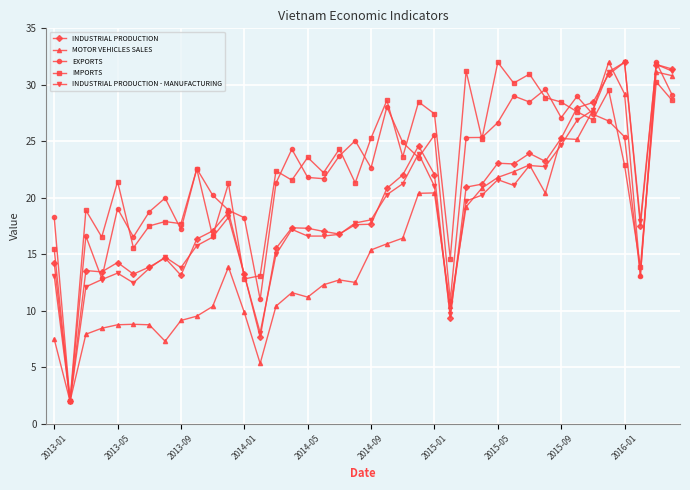

Is this an area chart (filled region under the line)?

No